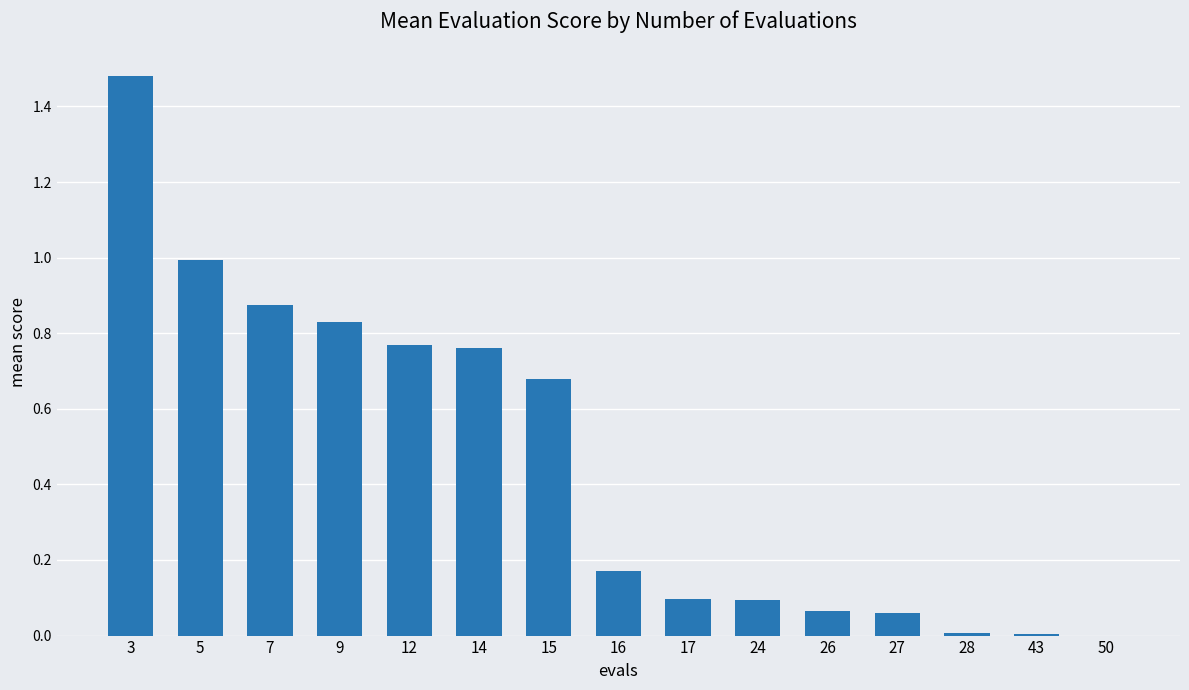

What is the sum of all values?

6.9